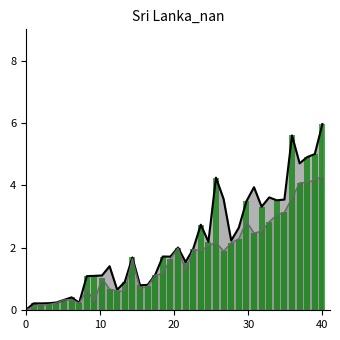

What is the difference between the second highest and second lowest values in the Lower series?

4.1